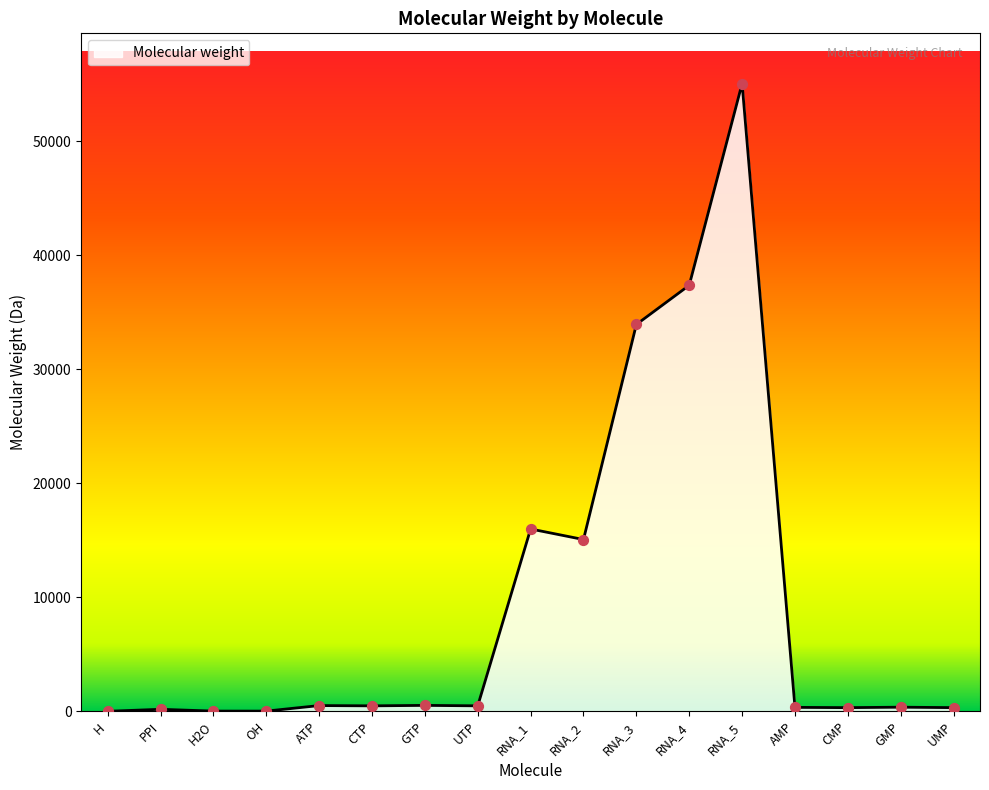

What is the change in value from RNA_1 to AMP?

-15647.1